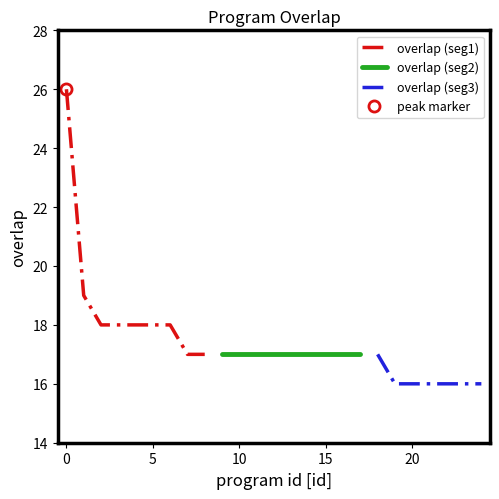

How many data points are less than 17?

6